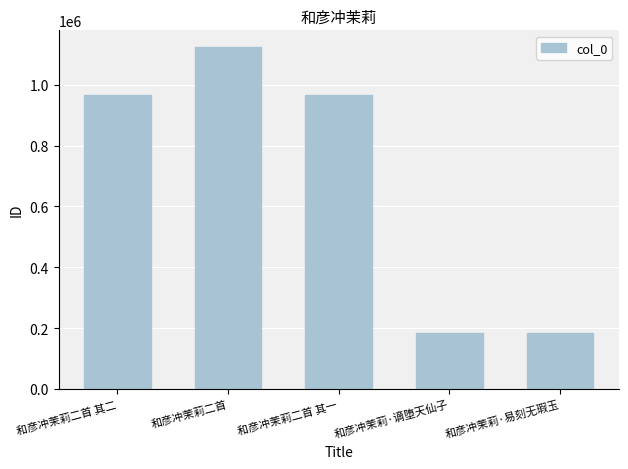

What is the difference between the second highest and second lowest values?

783621